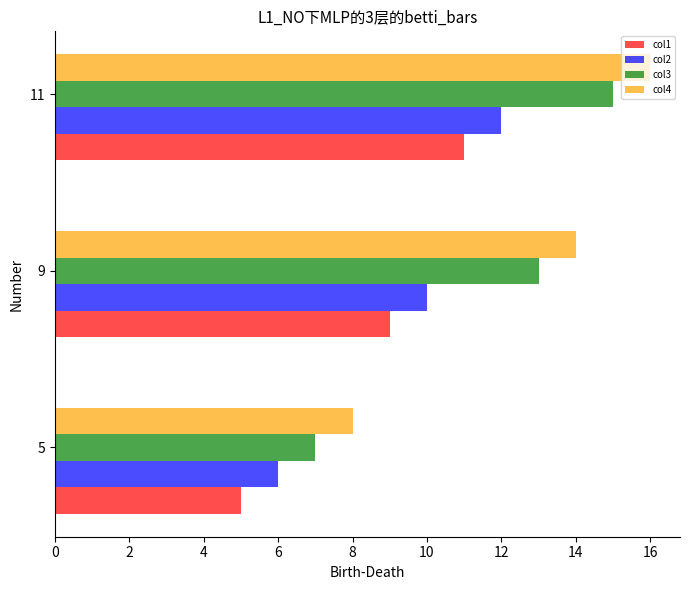

Which category has the highest value in the col3 series?

11